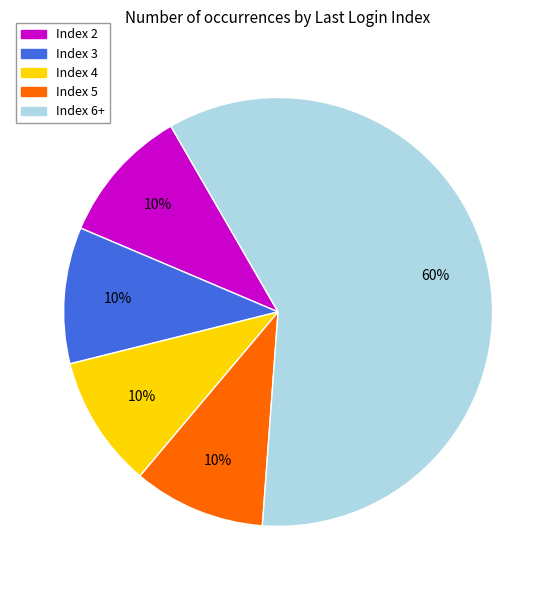

Approximately how many times larger is the value at Index 5 compared to Index 2?

1.0